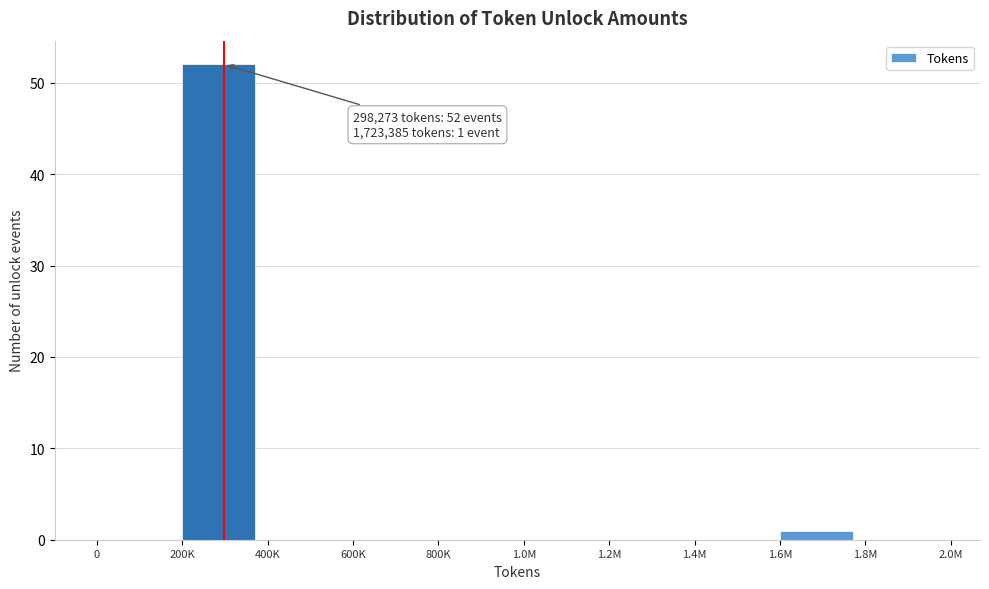

Reading left to right, list all the values displayed in this chart.

0=0	200K=52	400K=0	600K=0	800K=0	1.0M=0	1.2M=0	1.4M=0	1.6M=1	1.8M=0